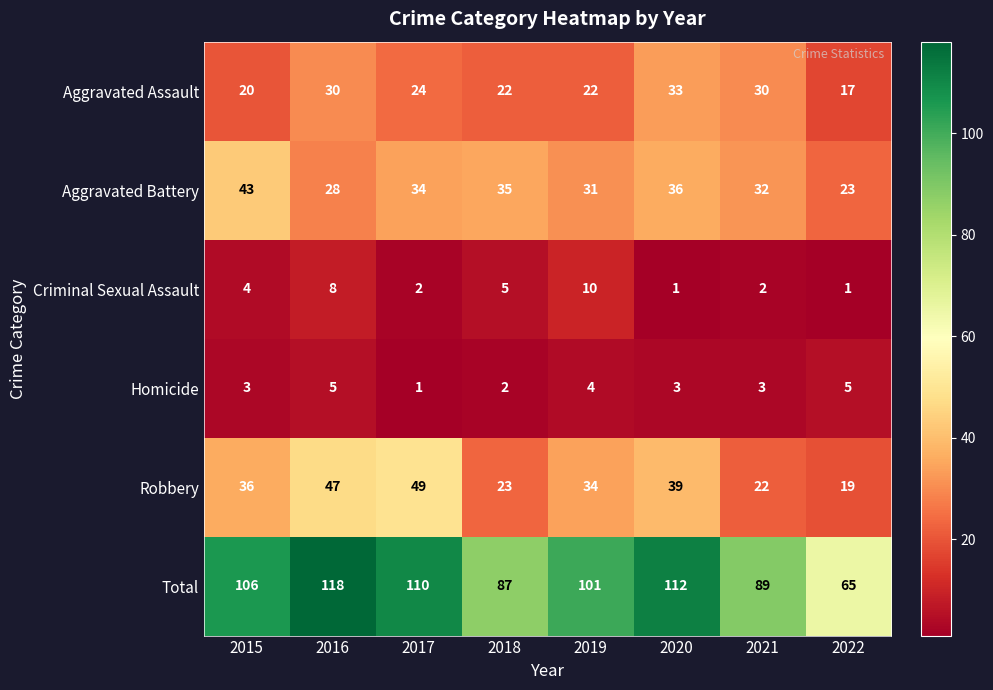

What is the sum of all Homicide values?

26